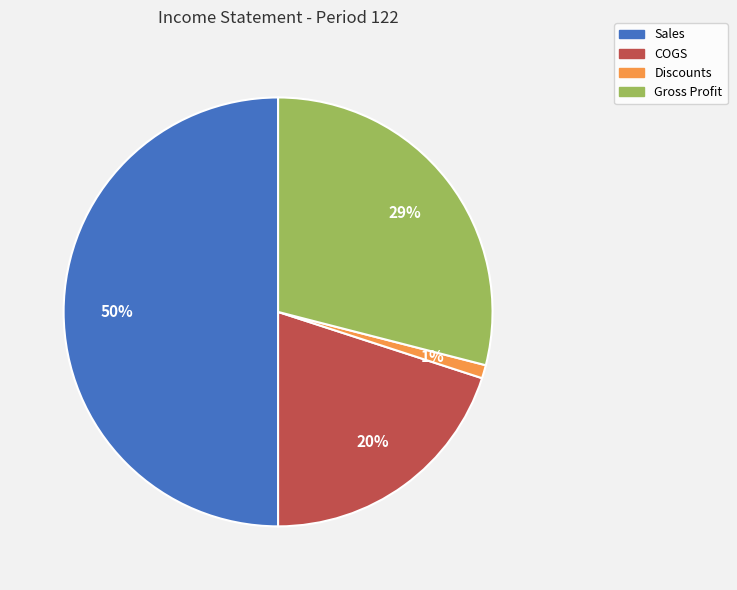

The Sales slice represents 35% of the pie. True or false?

False